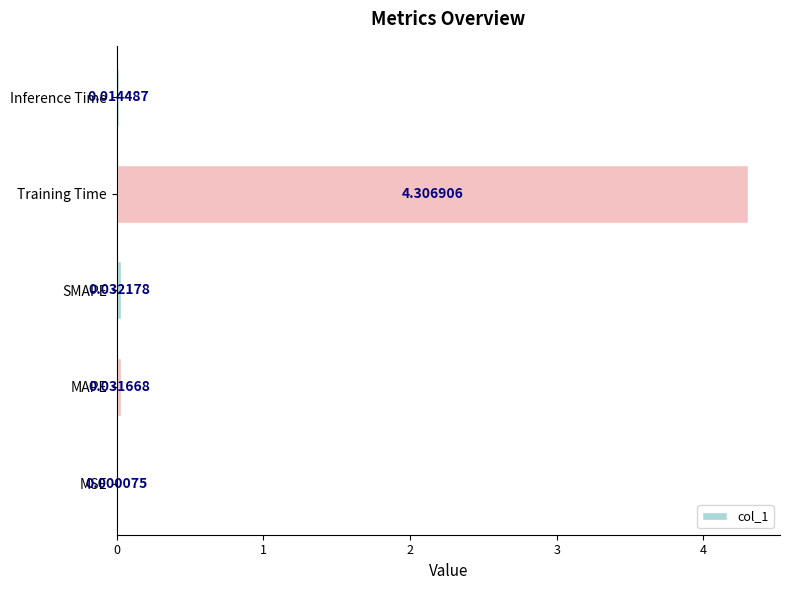

What is the change in value from MAPE to Training Time?

+4.3